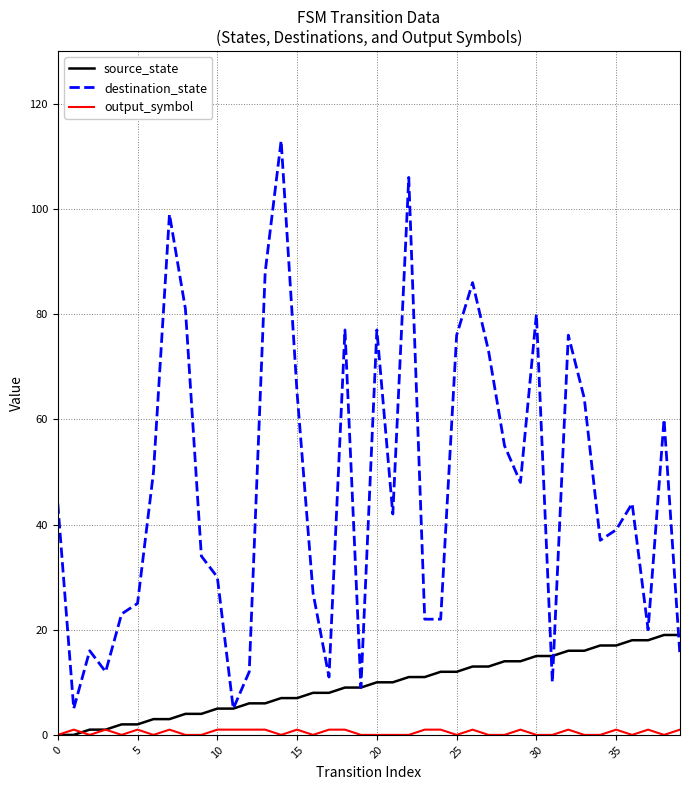

Which series has the largest range (max minus min)?

destination_state